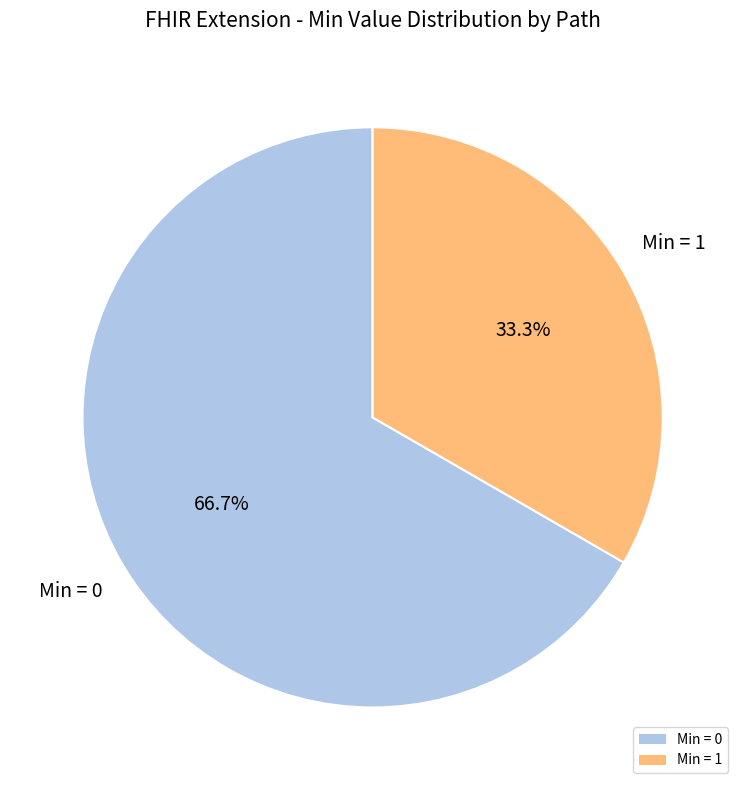

Rank the categories by value from lowest to highest.

Min = 1, Min = 0